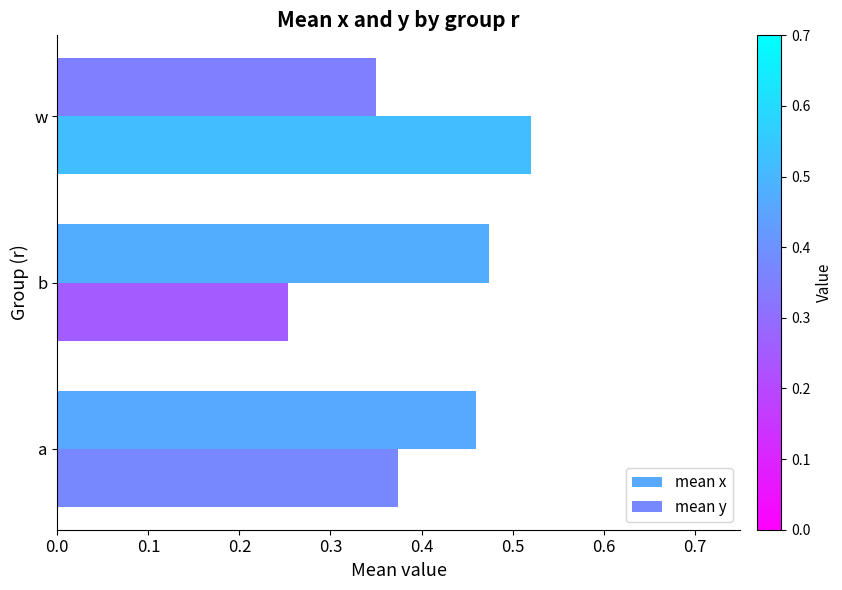

List the series in order of their peak value, highest first.

mean y, mean x